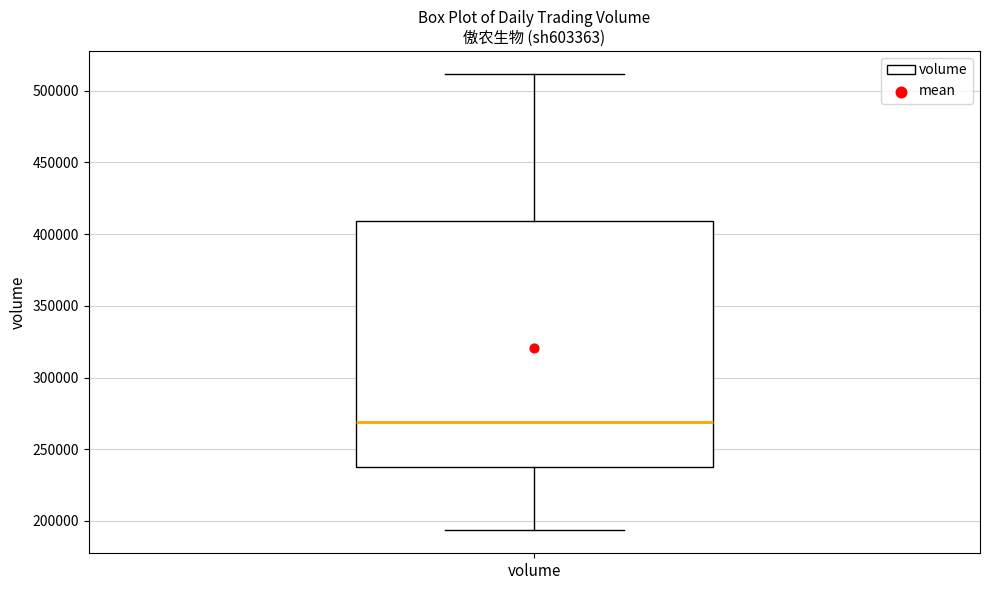

Where is the lower edge of the box for volume on the y-axis? The values are not printed on the chart, so give them approximately, as read against the axis.

235000